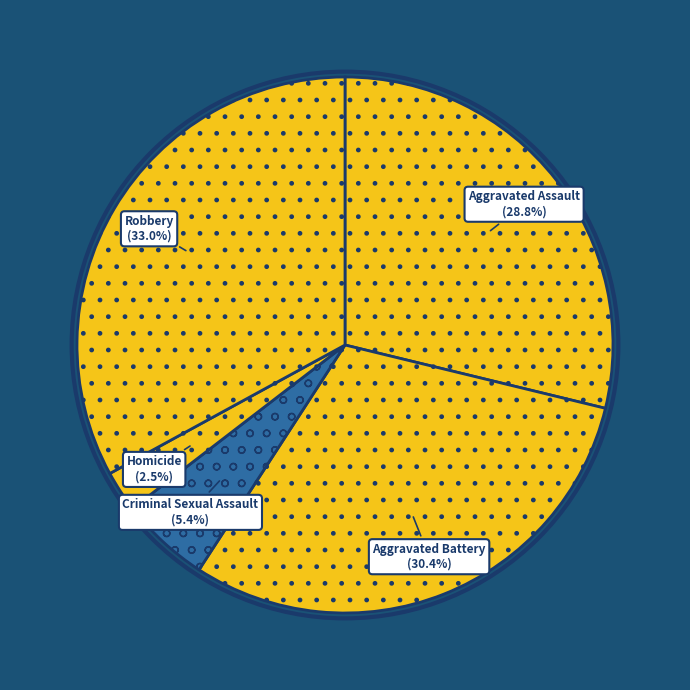

What percentage do Criminal Sexual Assault and Robbery together represent?

38.4%